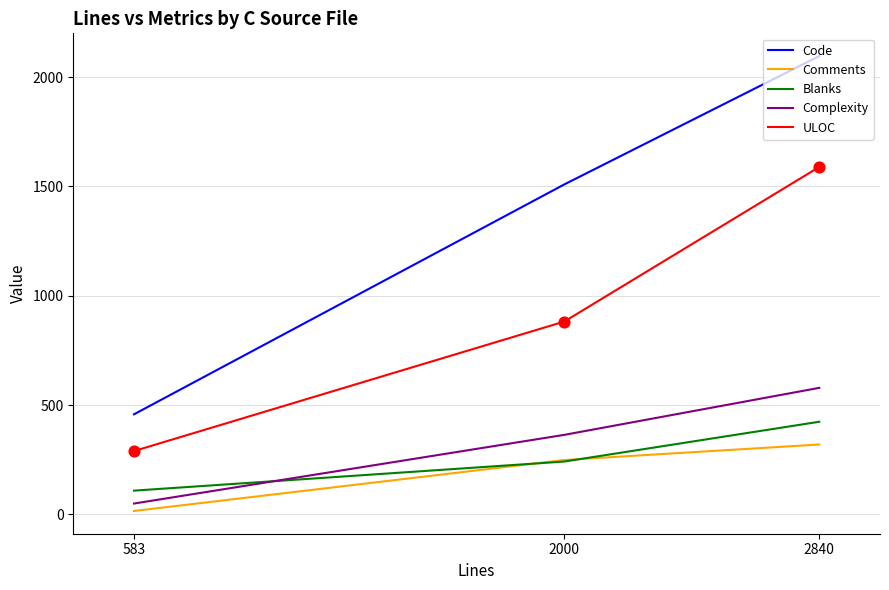

At which category is the sum across all series the highest?

2840